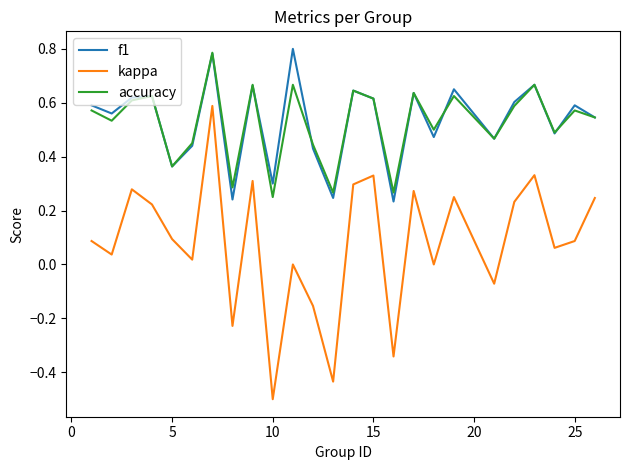

What is the smallest value displayed?

-0.5